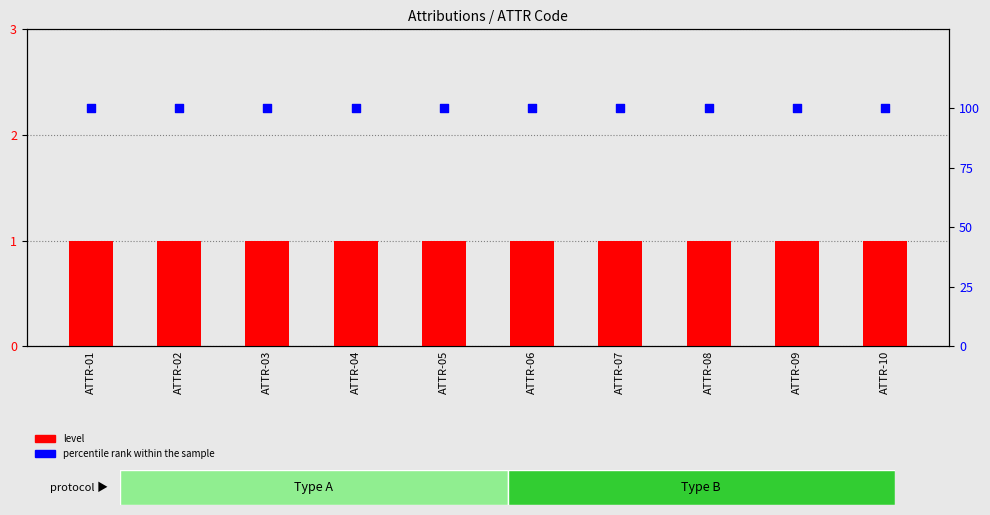

Is the value of level at ATTR-09 greater than the value of percentile rank within the sample at ATTR-02?

No